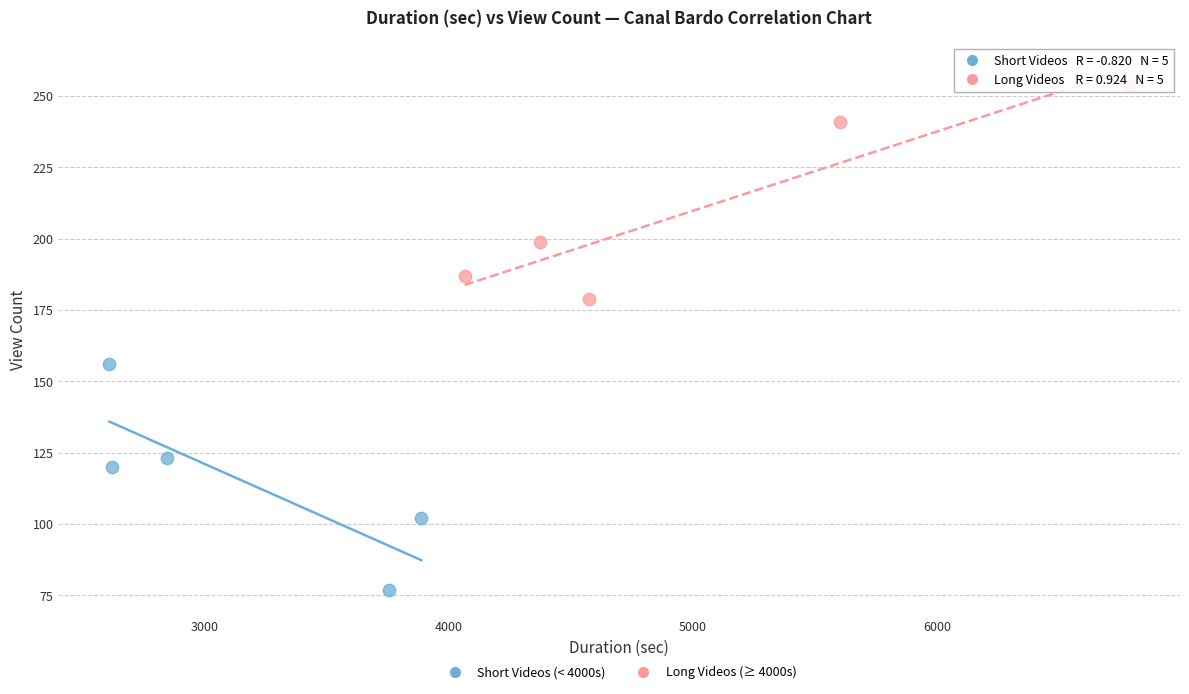

Which series contains the lowest Y value?

Short Videos (< 4000s)